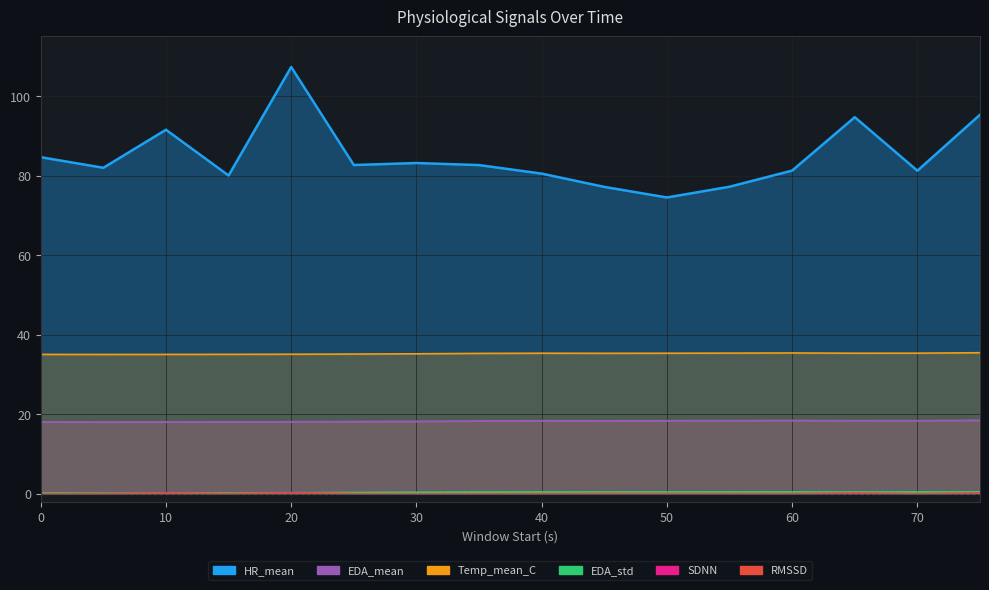

What is the difference between the second highest and second lowest values in the Temp_mean_C series?

0.4